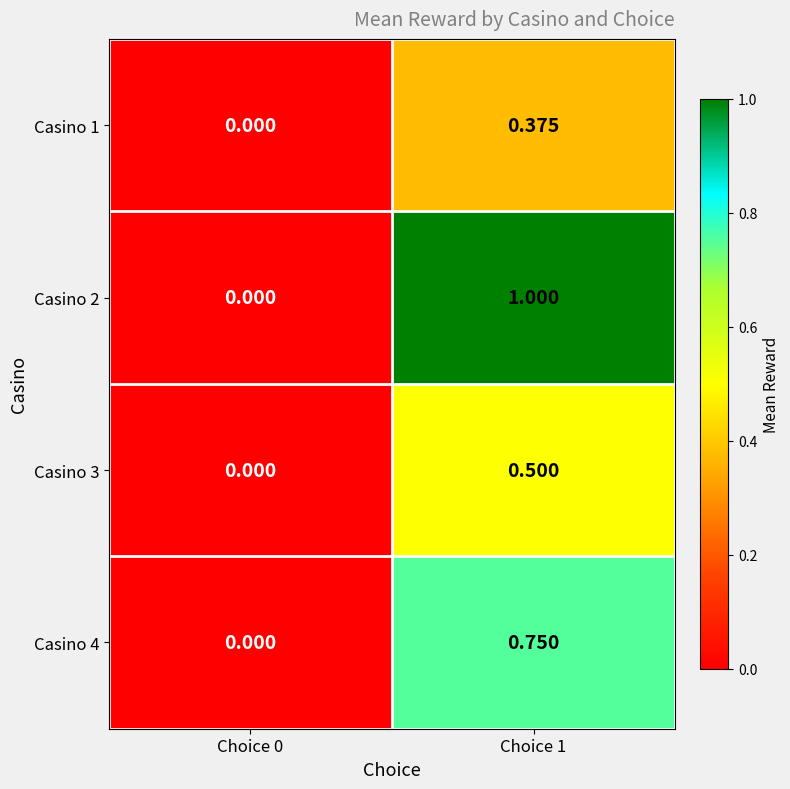

Is the value of Casino 3 at Choice 1 greater than the value of Casino 2 at Choice 0?

Yes